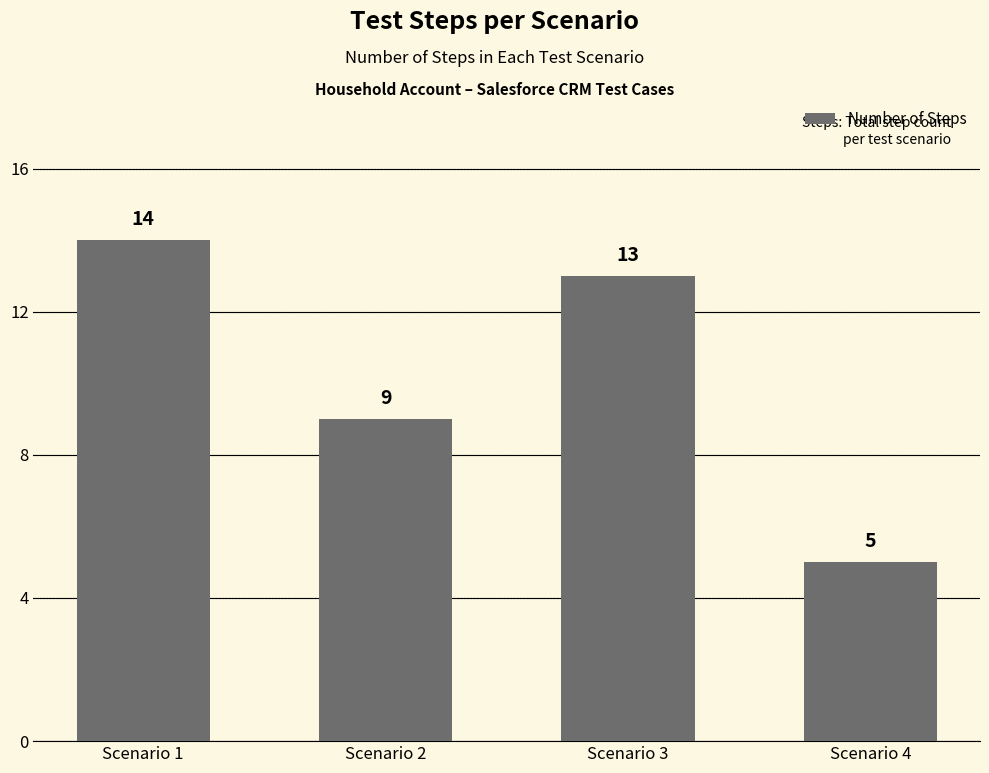

Count the values in the range 9 to 14.

3